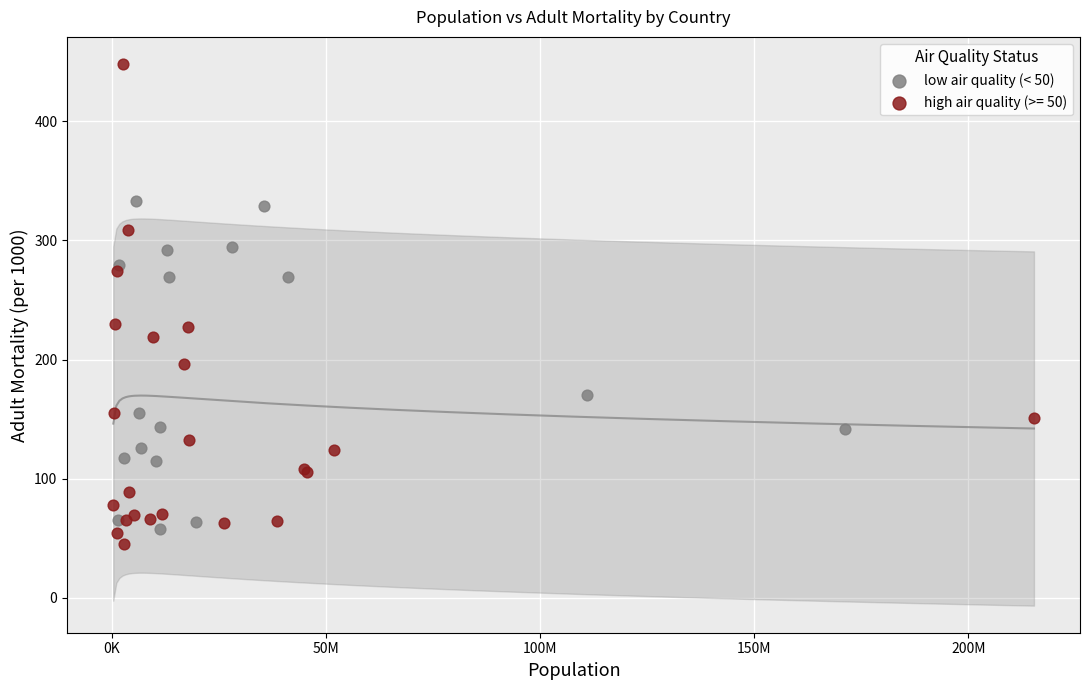

Which series has the widest spread of Y values?

high air quality (>= 50)